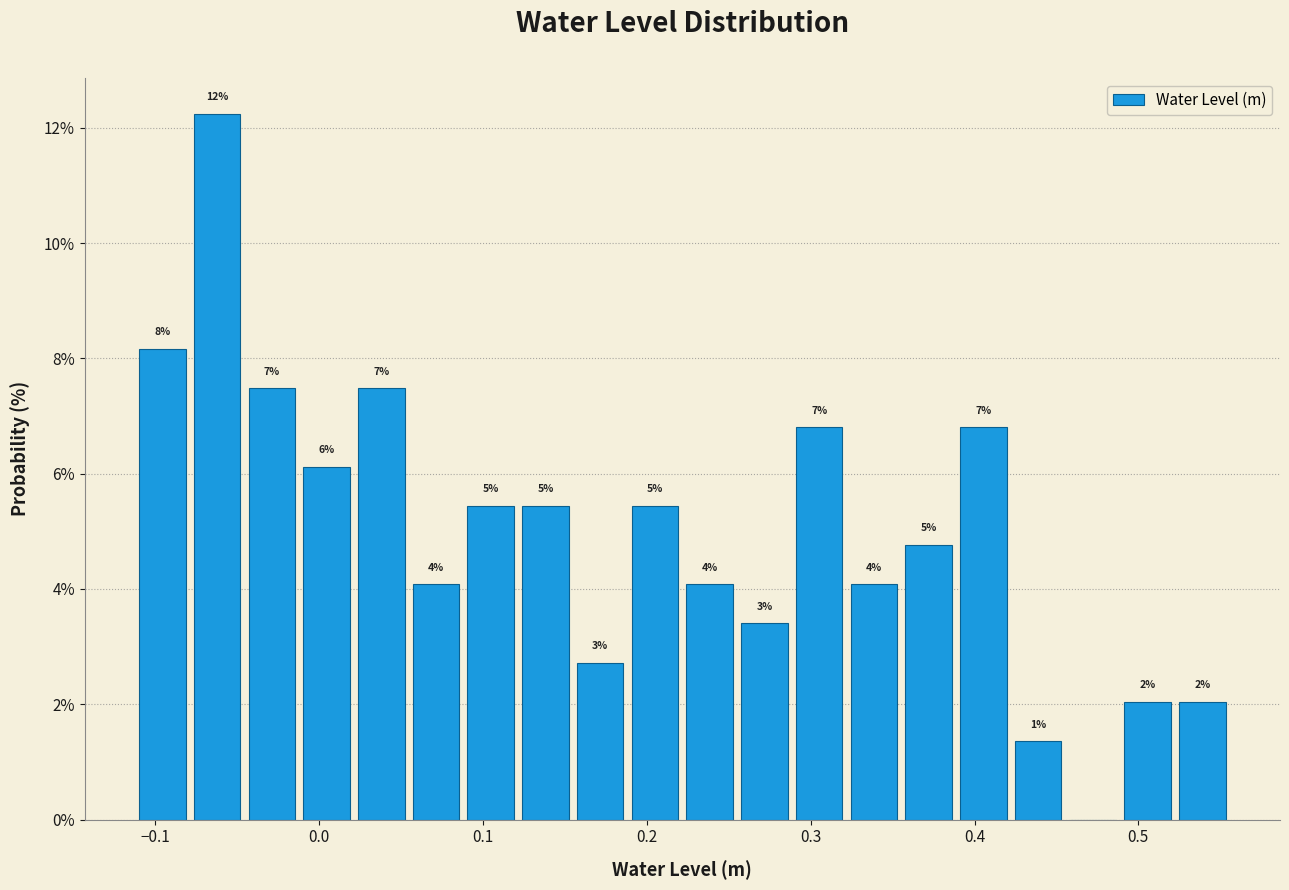

Around what value on the x-axis is the tallest bar? Give the approximate position of its centre, as read against the axis.

-0.06